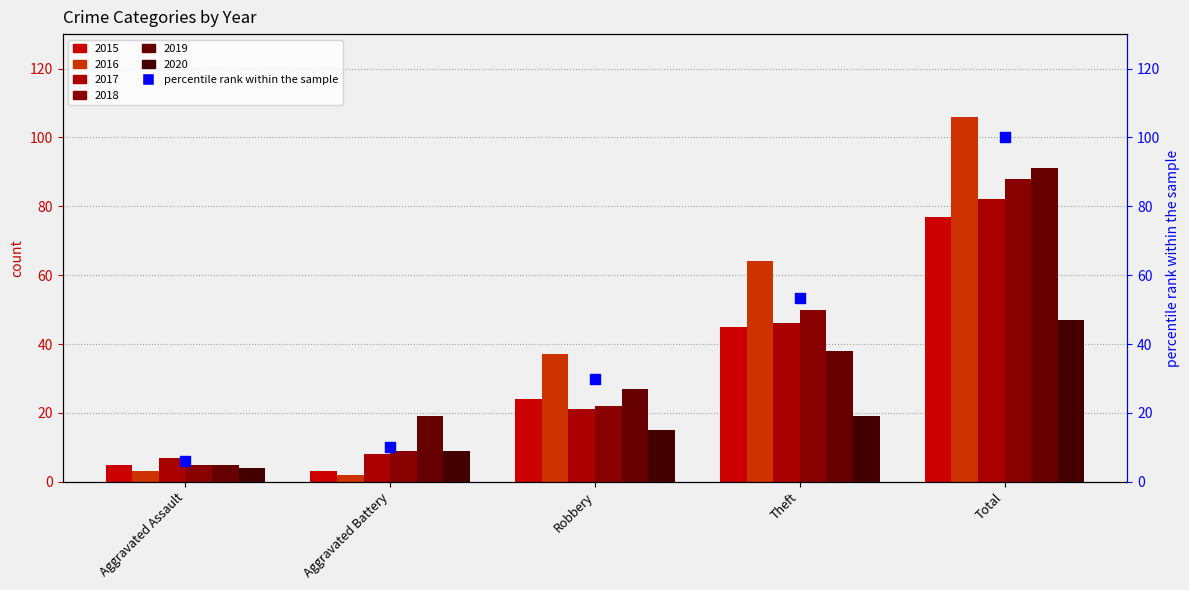

What is the change in value from Aggravated Battery to Total?

+89.8